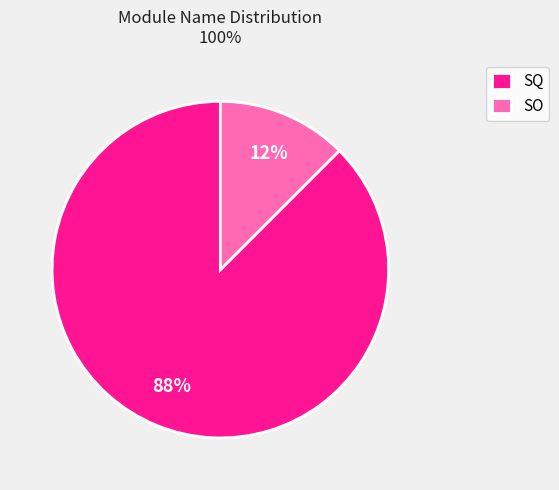

The SQ slice represents 34% of the pie. True or false?

False